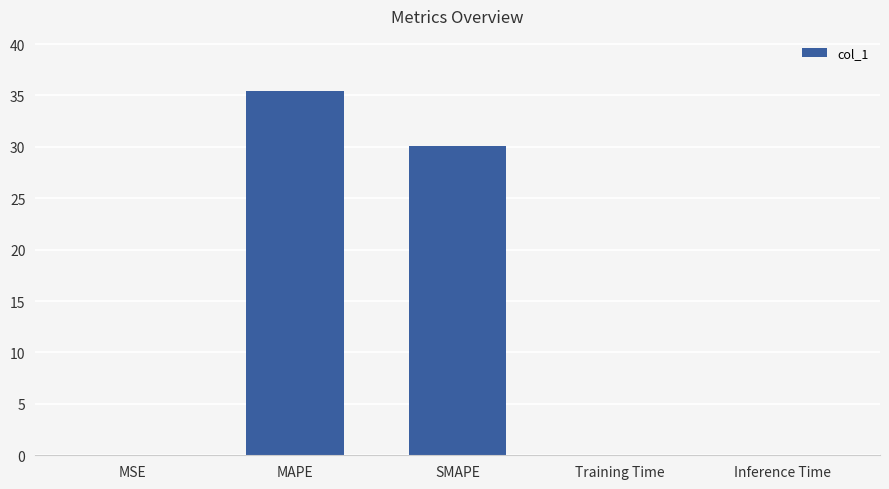

The chart shows a value of 0.0 at Inference Time. True or false?

True